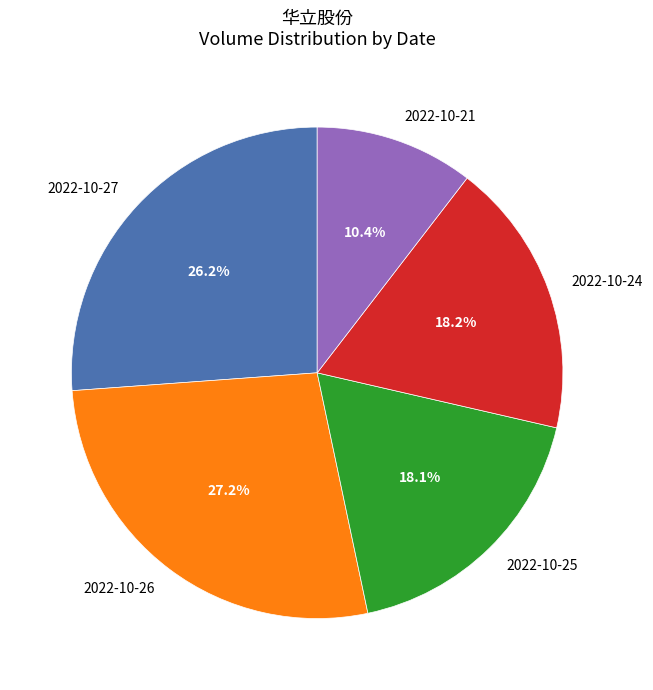

What percentage is NOT represented by 2022-10-21?

89.6%